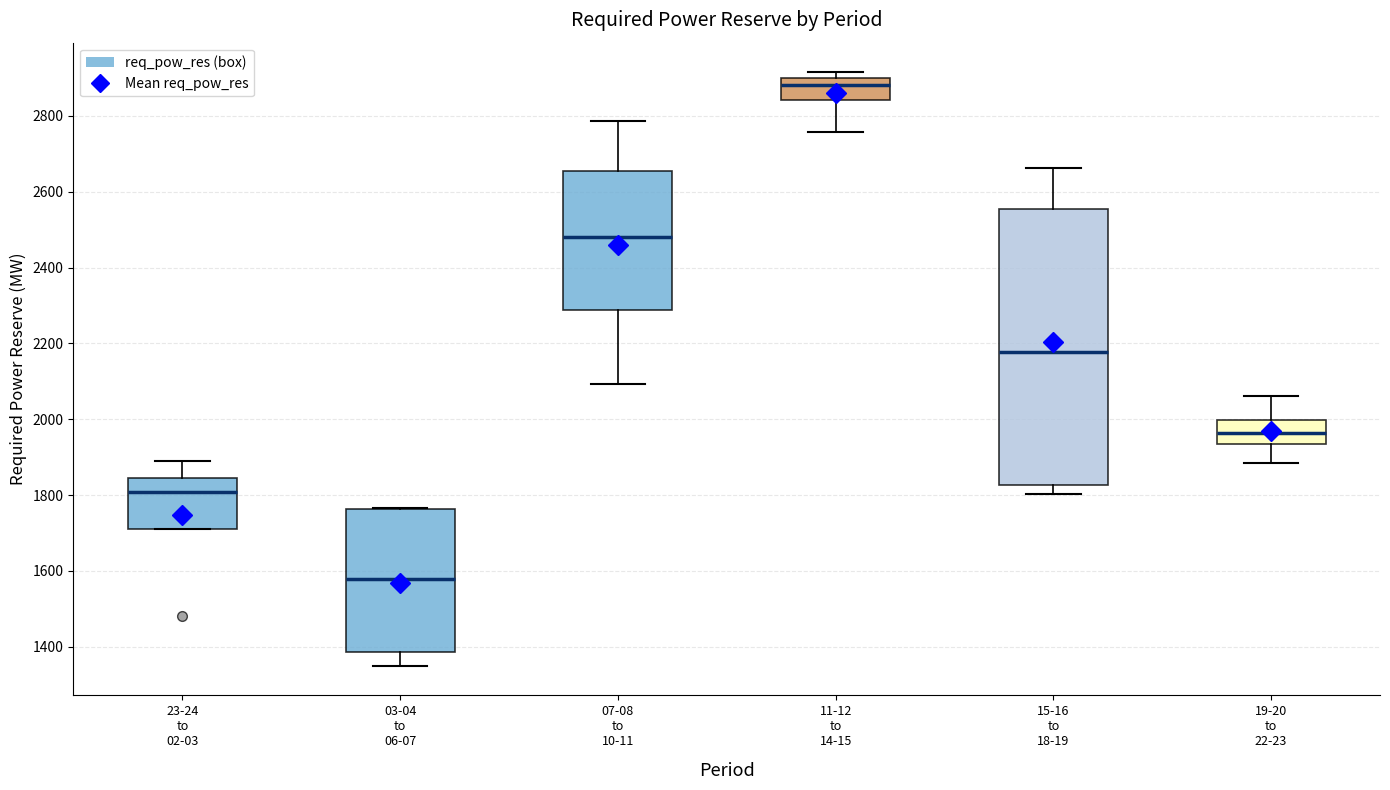

Which box is the tallest, from its lower edge to its upper edge?

15-16 to 18-19